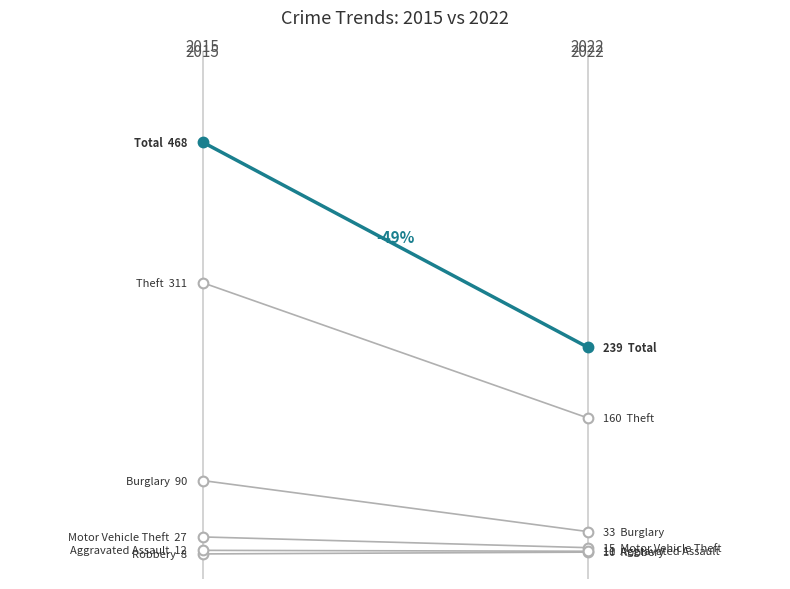

At how many categories does at least one series exceed 271?

1